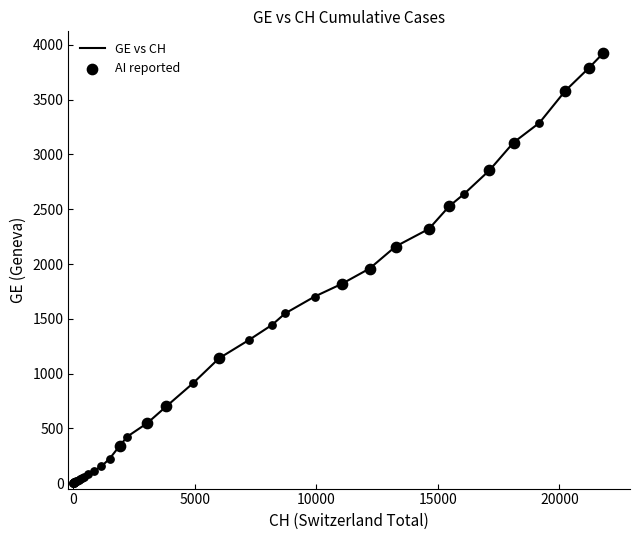

What is the difference between the maximum and minimum values?

3928